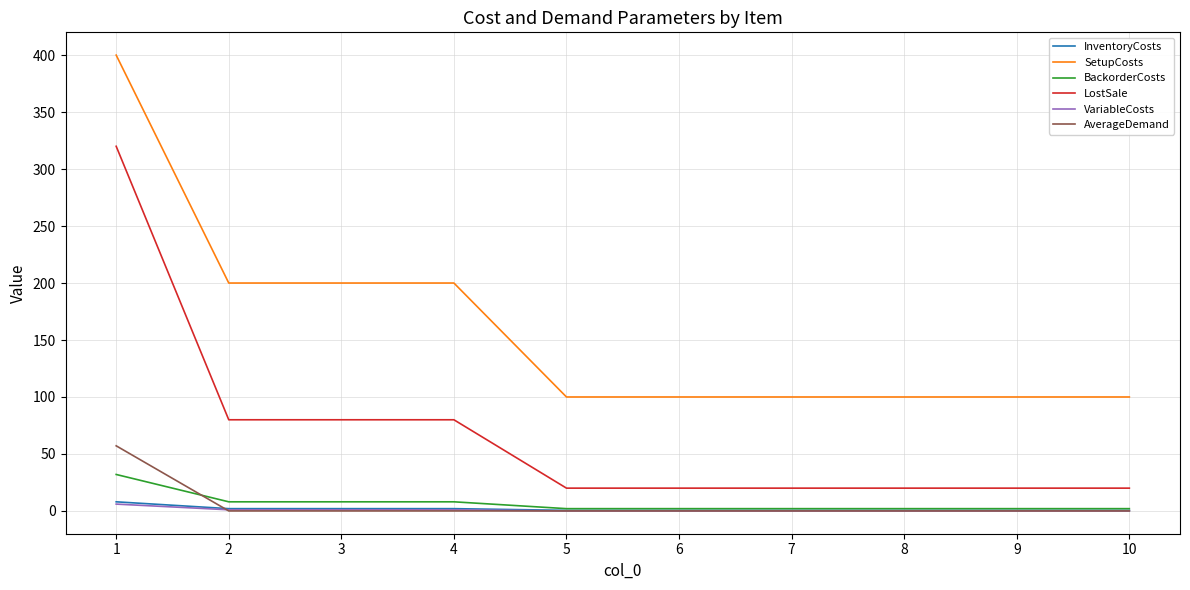

What is the maximum value shown in the chart?

400.0